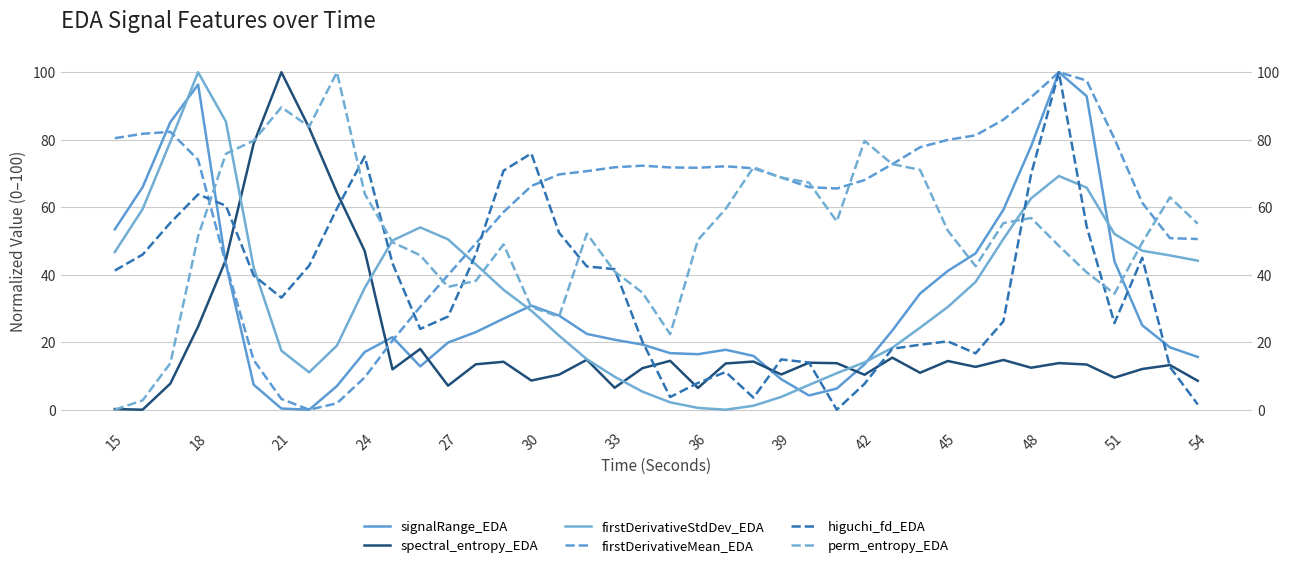

What is the difference between the maximum and second lowest values in the firstDerivativeStdDev_EDA series?

99.5